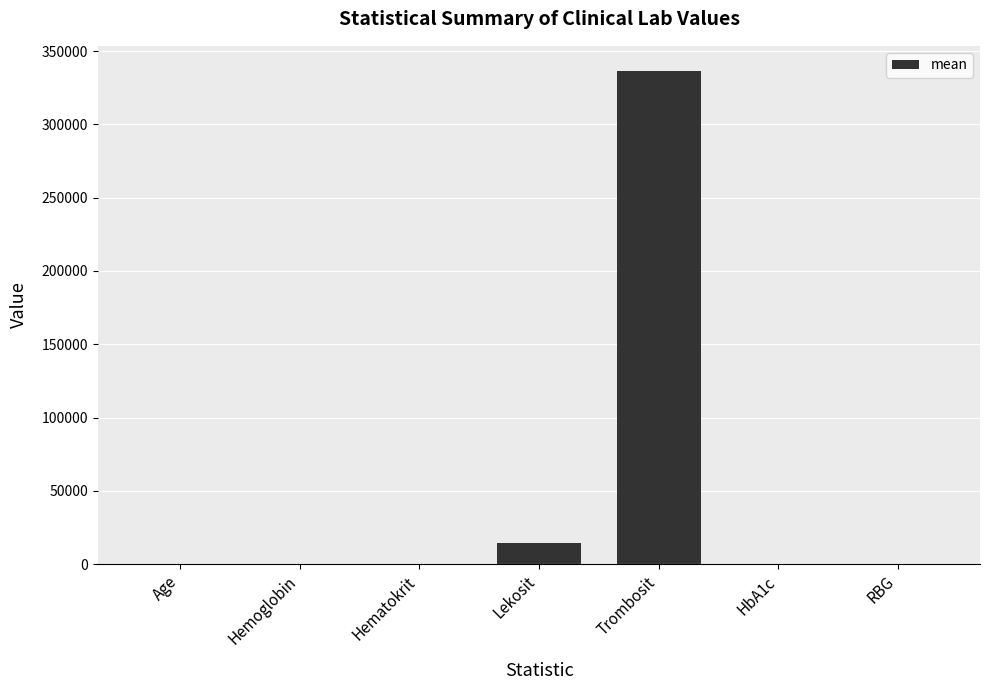

At which category does the chart reach its peak across all series?

Trombosit